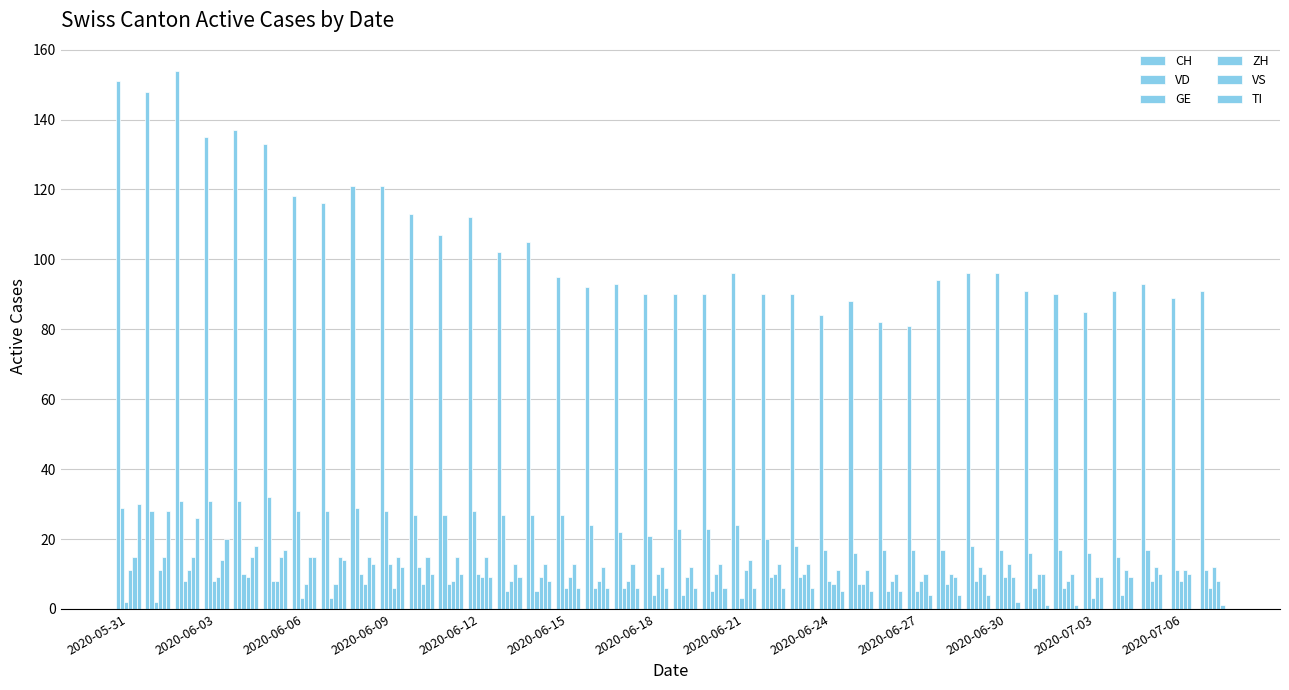

How many categories are shown in the chart?

38